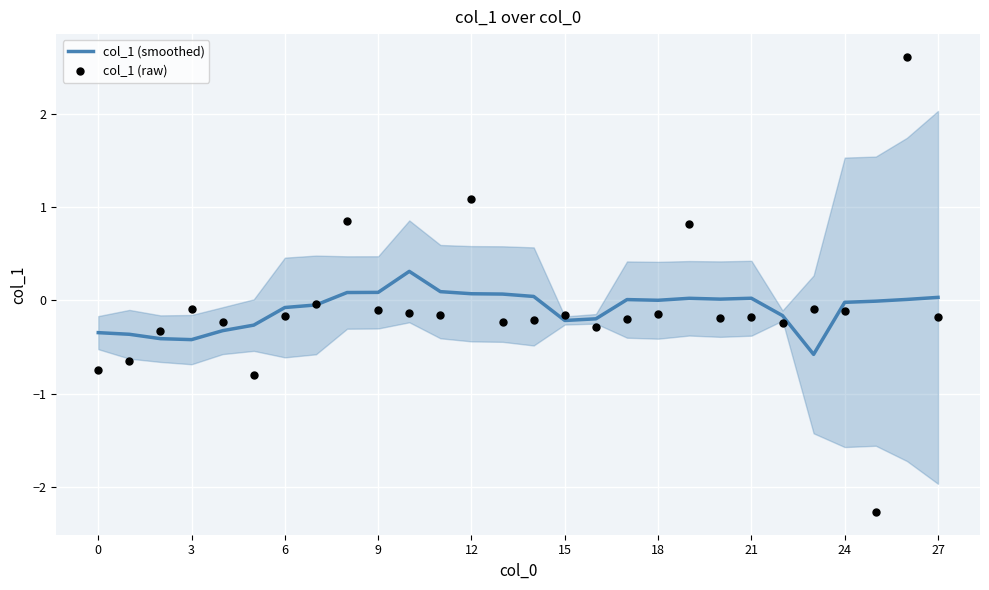

Which series reaches the minimum Y coordinate?

col_1 (raw)